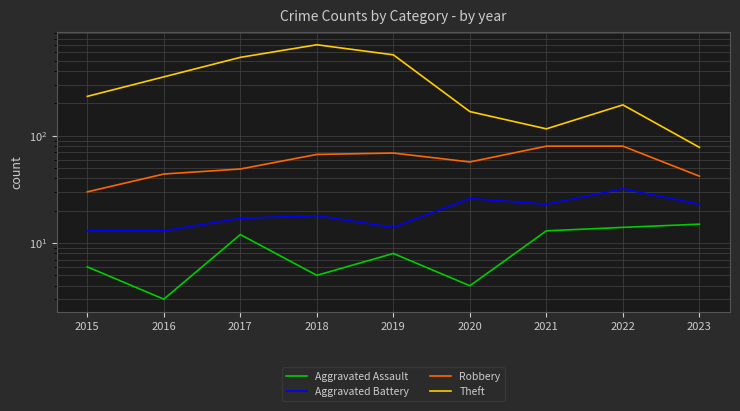

What is the average value of the Aggravated Assault series?

9